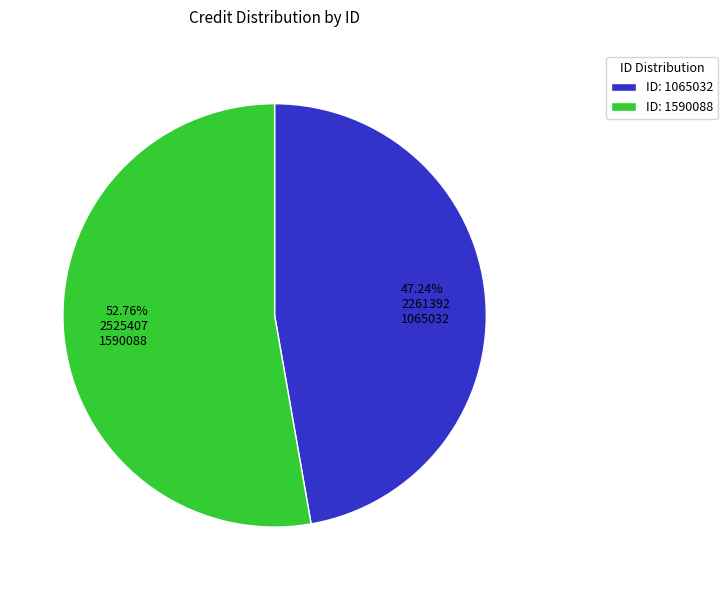

To the nearest percent, what percentage of the pie is 1590088?

53%